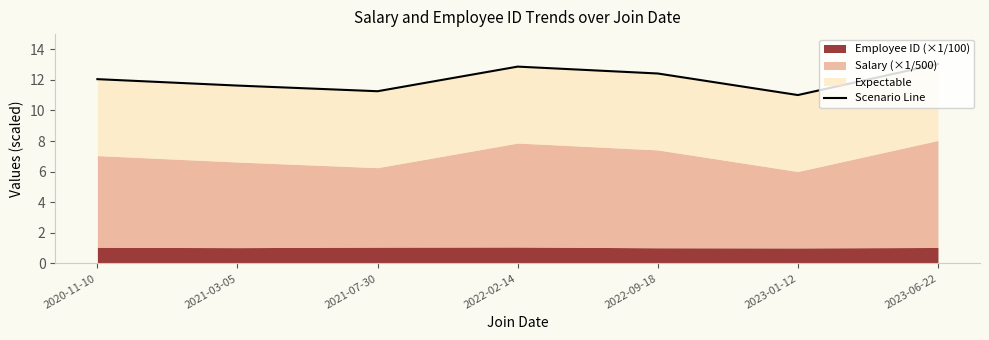

How many lines are shown in the chart?

1